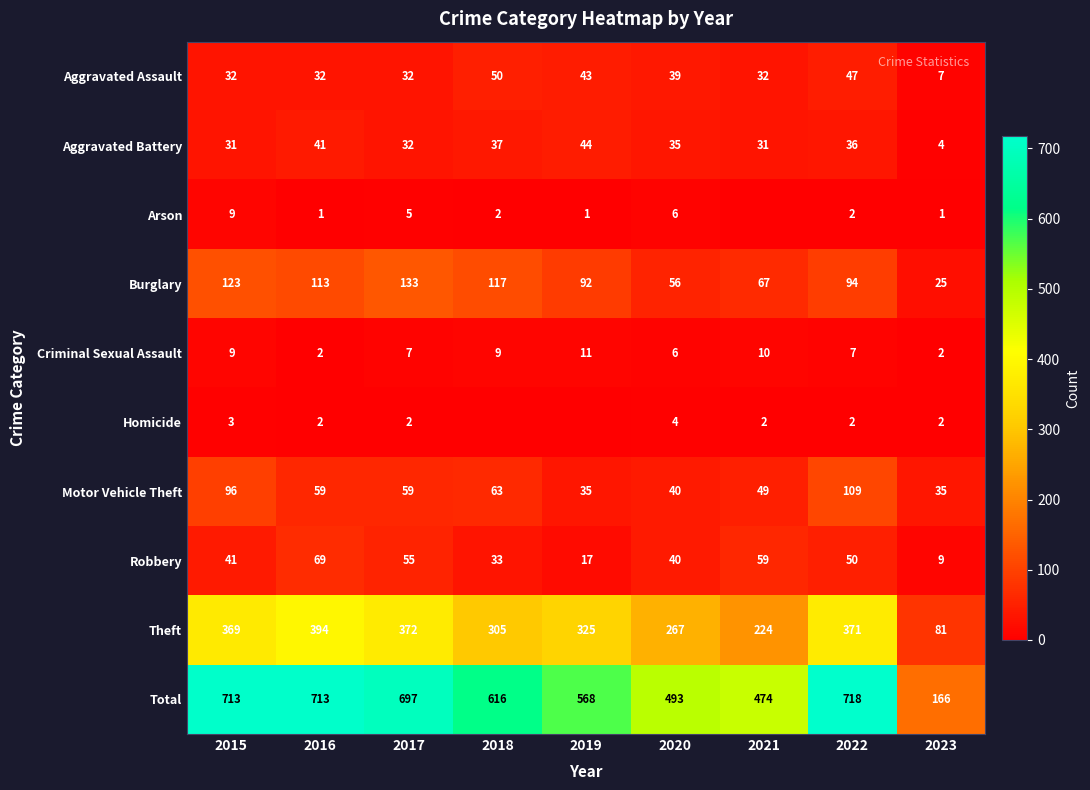

How many data points in Theft are less than 325?

4